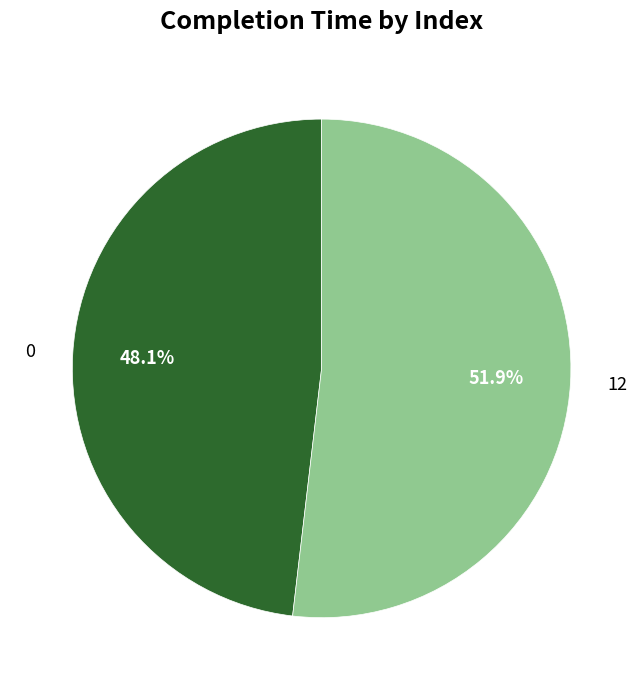

Which category has the biggest portion of the pie?

12